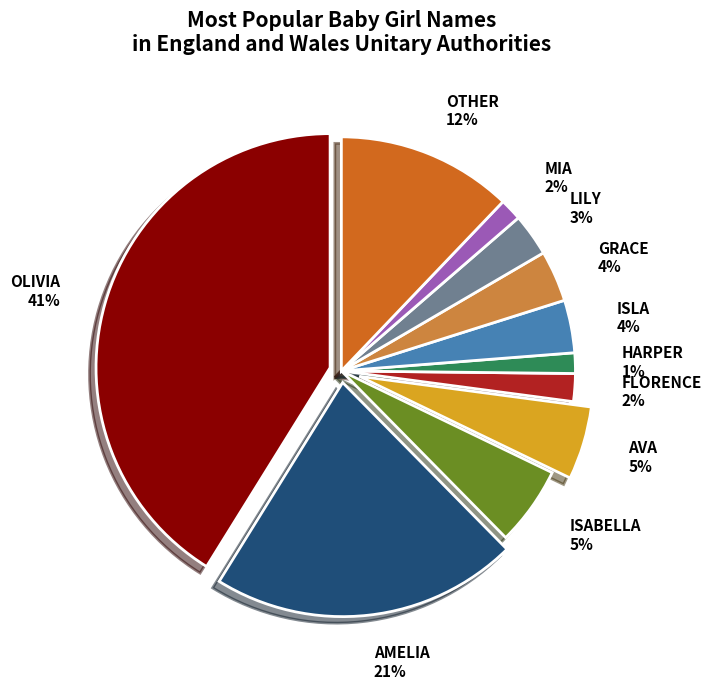

Which category has the biggest portion of the pie?

OLIVIA